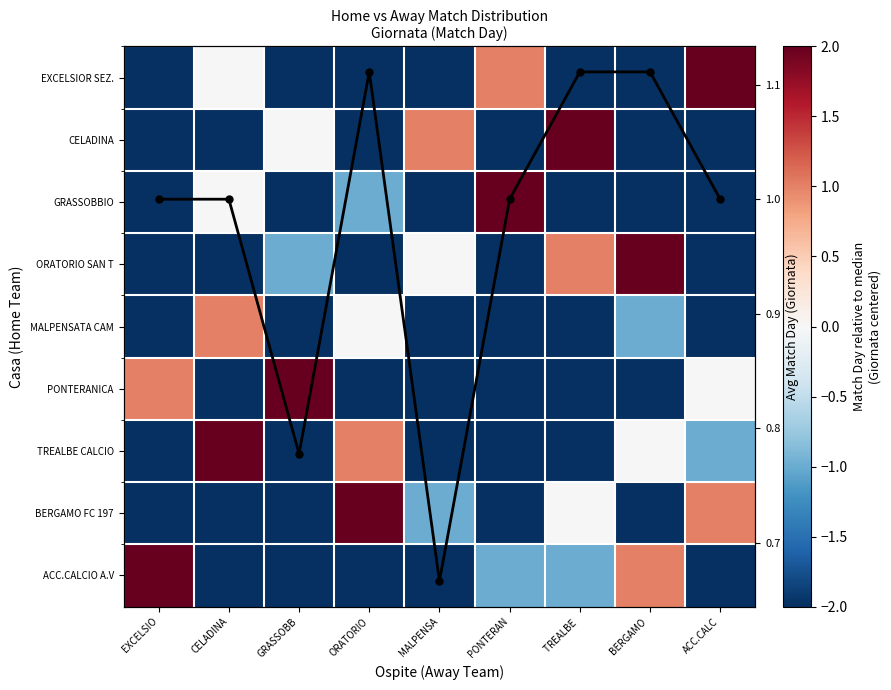

Rank the series at CELADINA from lowest to highest value.

CELADINA, ORATORIO SAN T, PONTERANICA, BERGAMO FC 197, ACC.CALCIO A.V, EXCELSIOR SEZ., GRASSOBBIO, MALPENSATA CAM, Avg Giornata per home team, TREALBE CALCIO